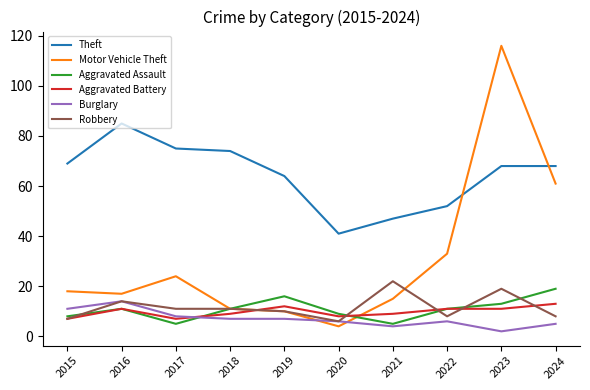

True or false: Robbery has a value of 11 at 2017.

True